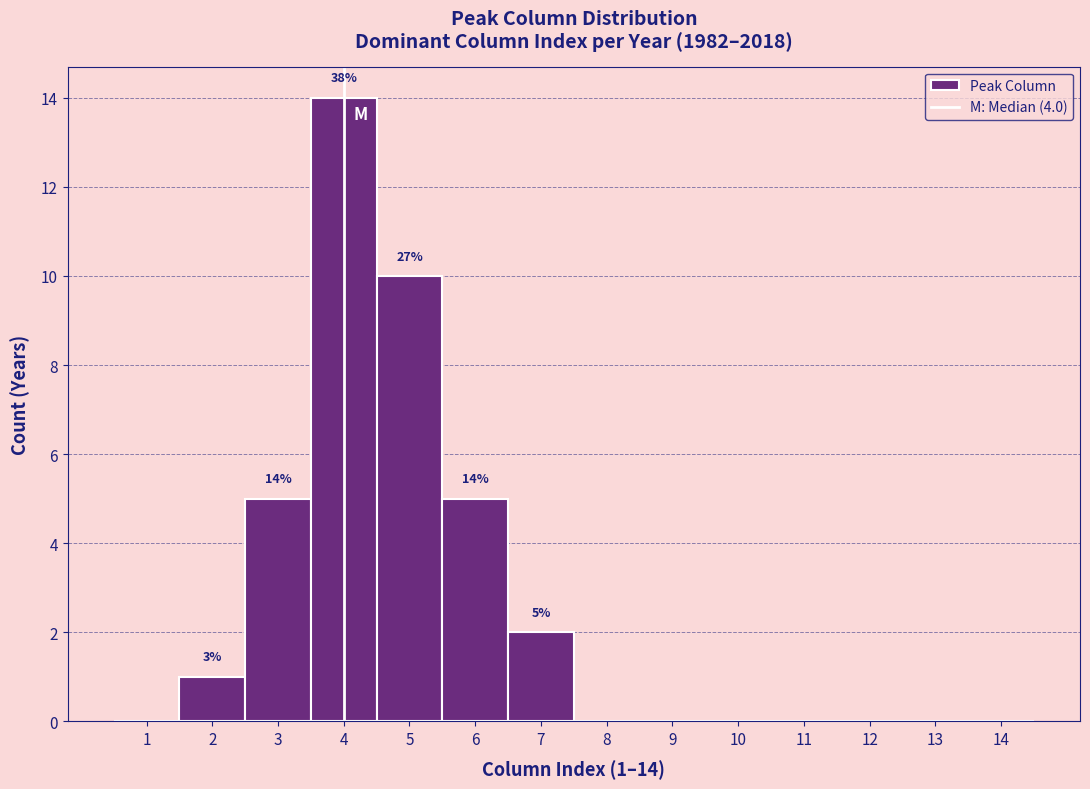

Over which range of the x-axis is the bar tallest?

3.5 to 4.5